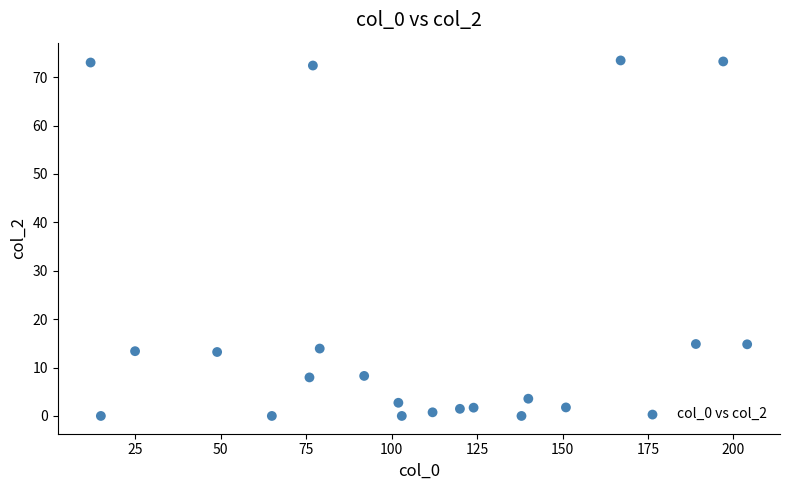

What is the range of X values (max minus min)?

192.0